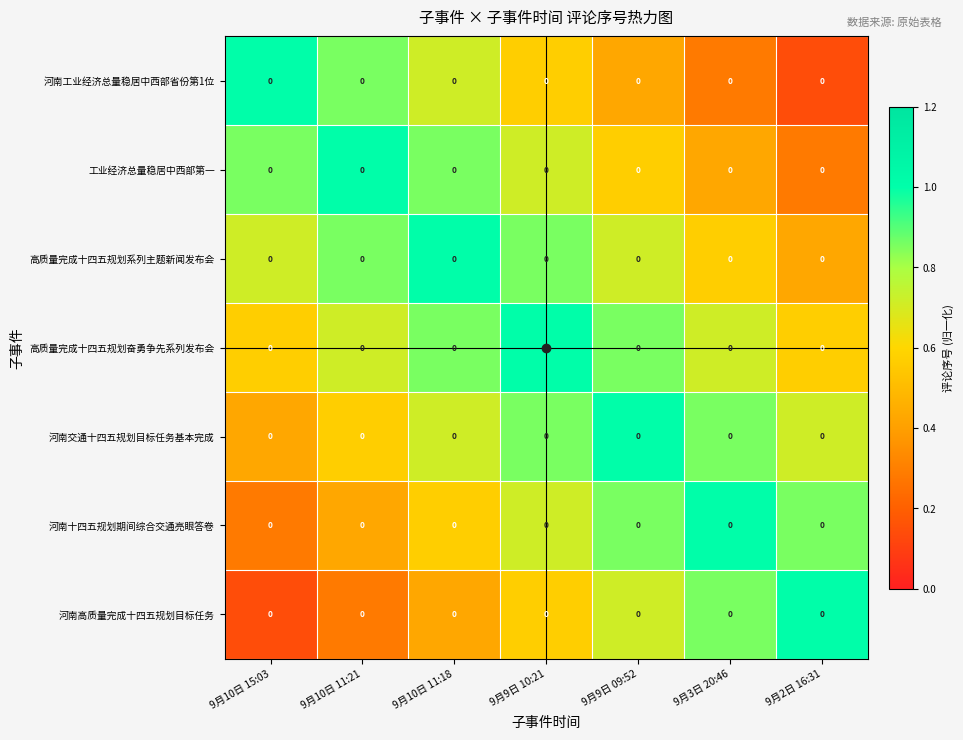

At which category is the sum across all series the highest?

9月9日 10:21